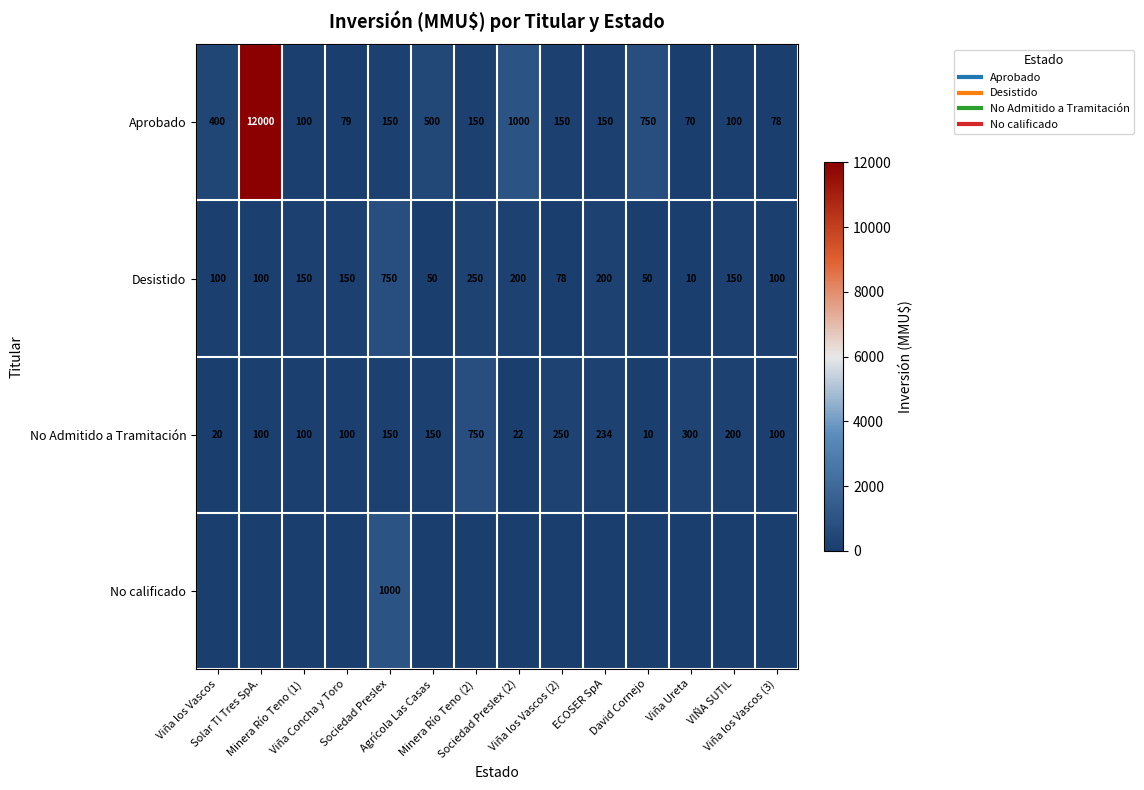

At how many categories does at least one series exceed 11900?

1